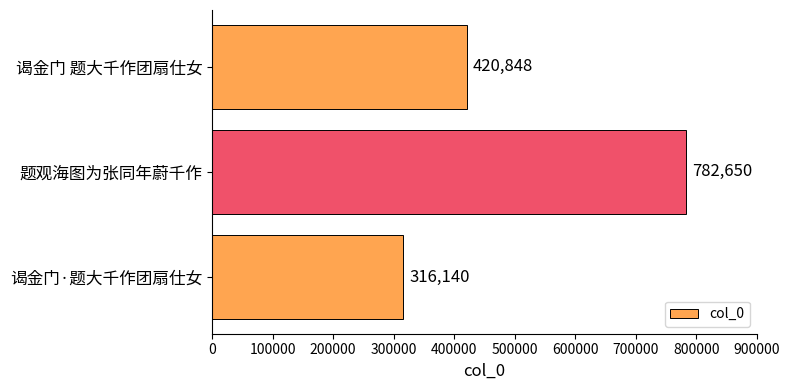

What is the change in value from 题观海图为张同年蔚千作 to 谒金门 题大千作团扇仕女?

-361802